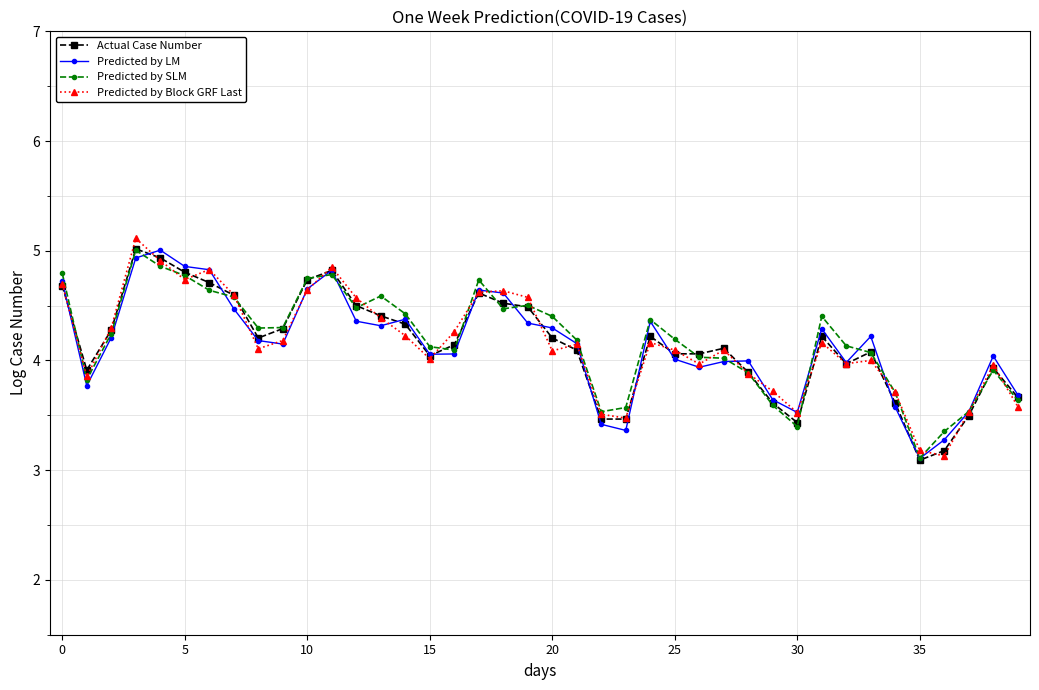

What is the value of the Predicted by Block GRF Last point at the 37th from the left?

3.1